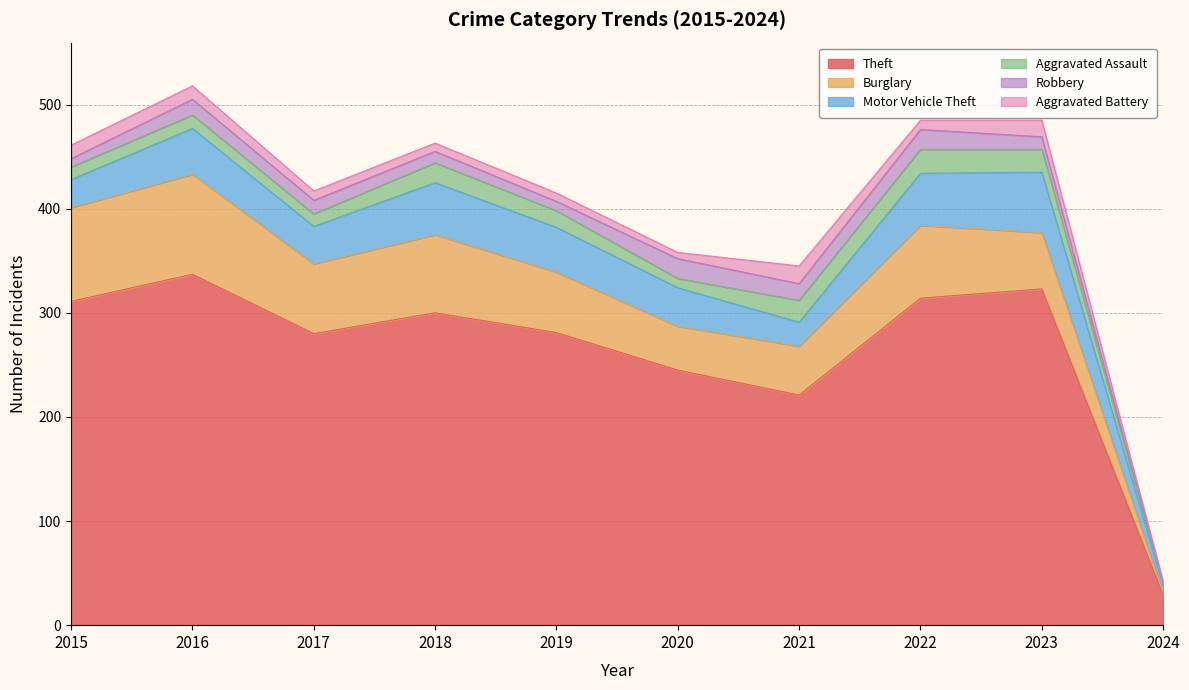

In Robbery, how many points are lower than both neighbors (excluding endpoints)?

2